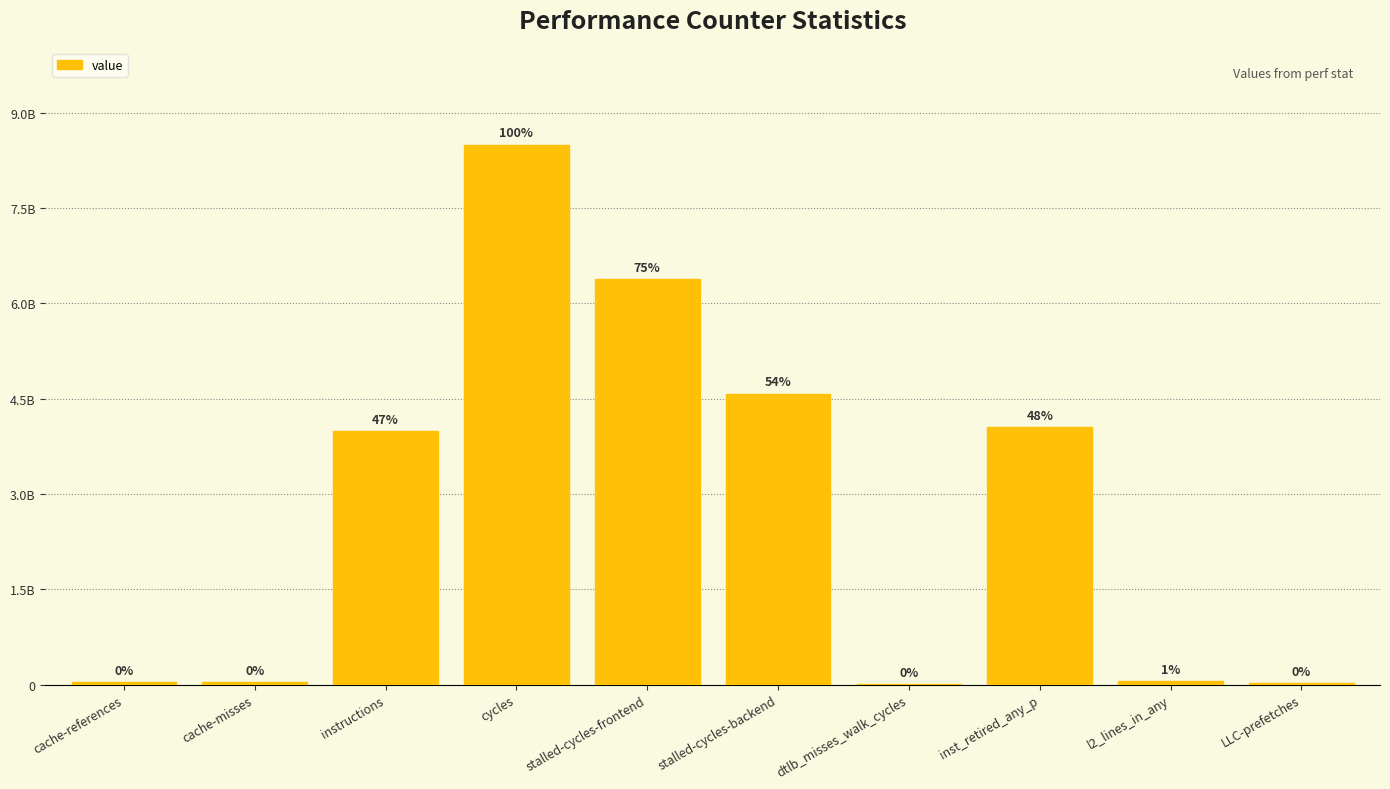

Which label corresponds to the largest value in the chart?

cycles